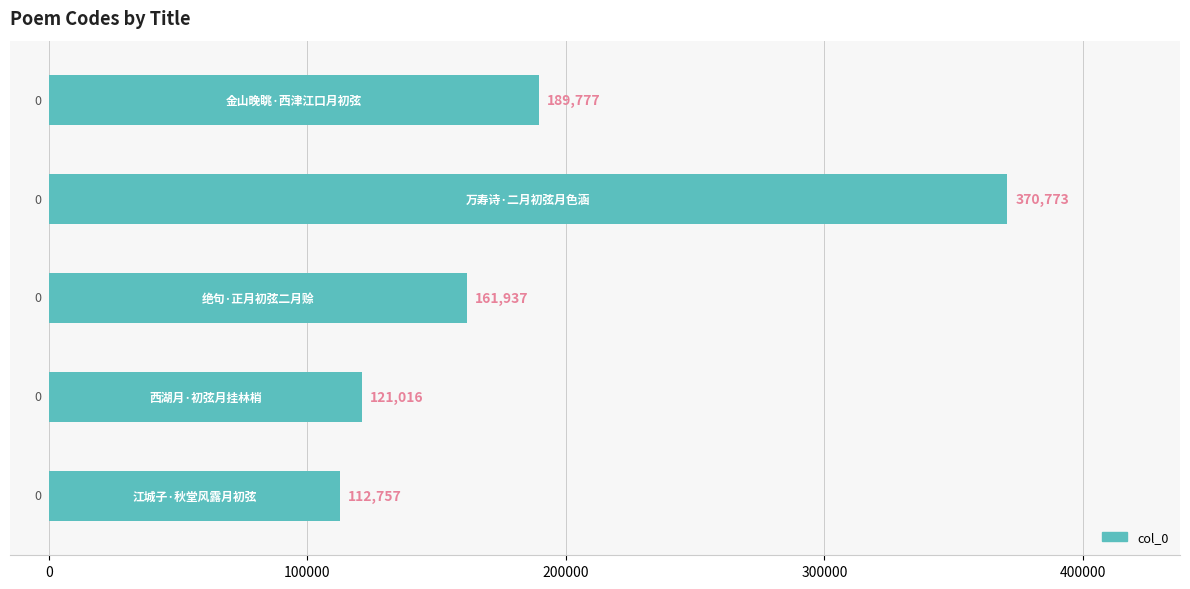

What is the average value?

191252